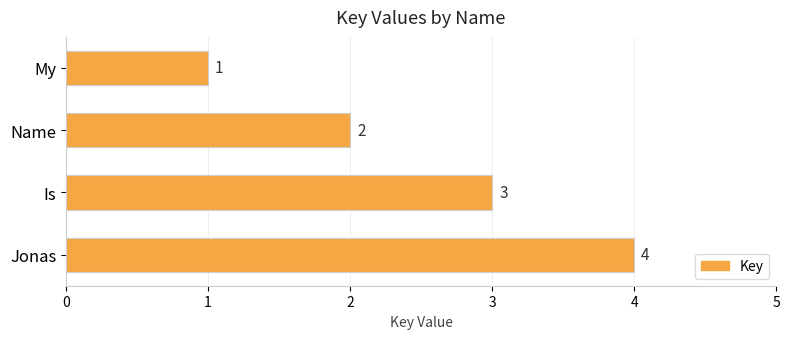

What is the ratio of the value at Name to the value at My?

2.0